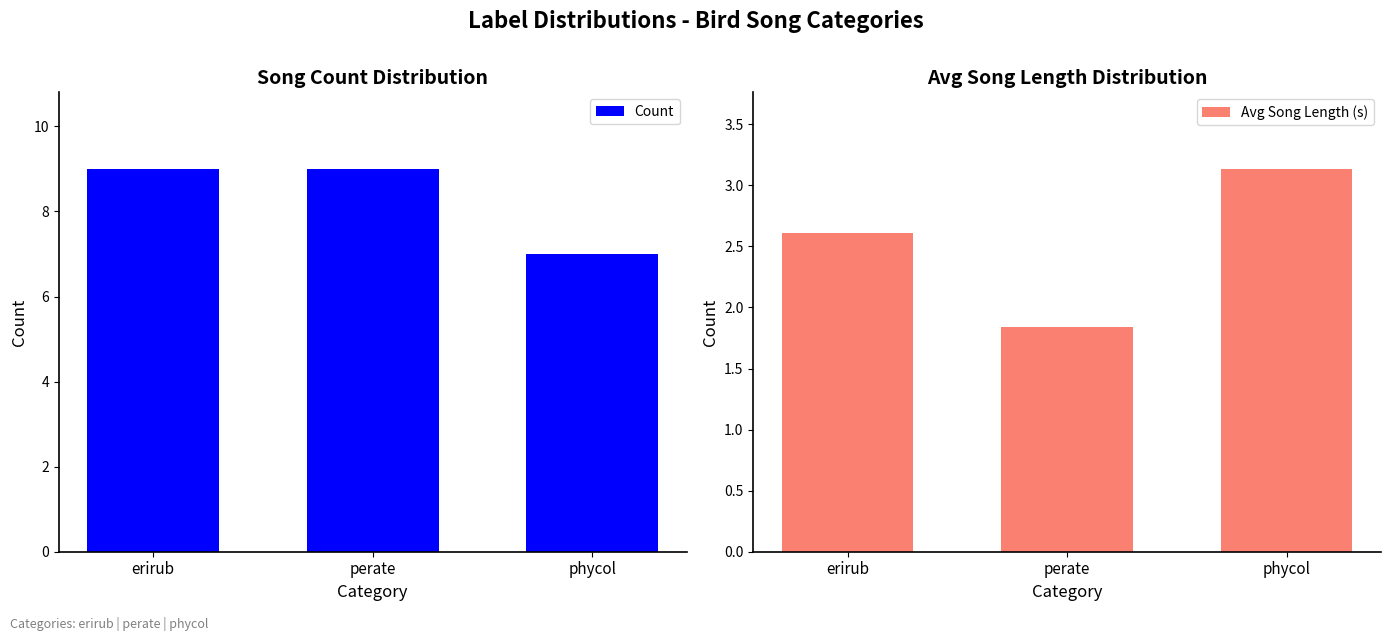

How many Avg Song Length values are between 1 and 3?

2